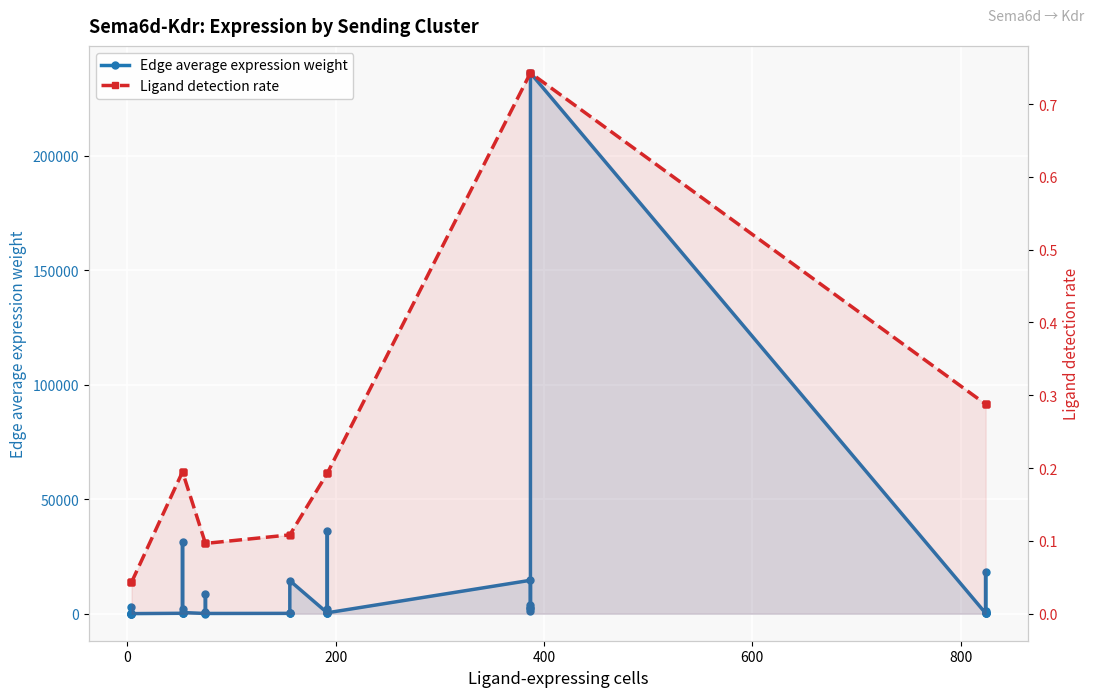

How many distinct data groups are displayed?

2